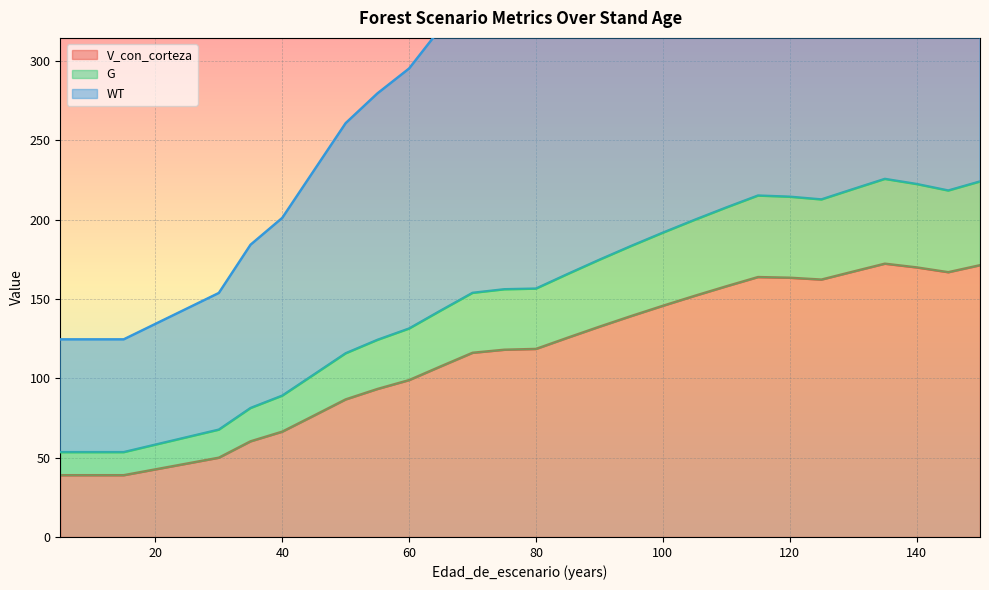

What is the average value of the WT series?

190.5